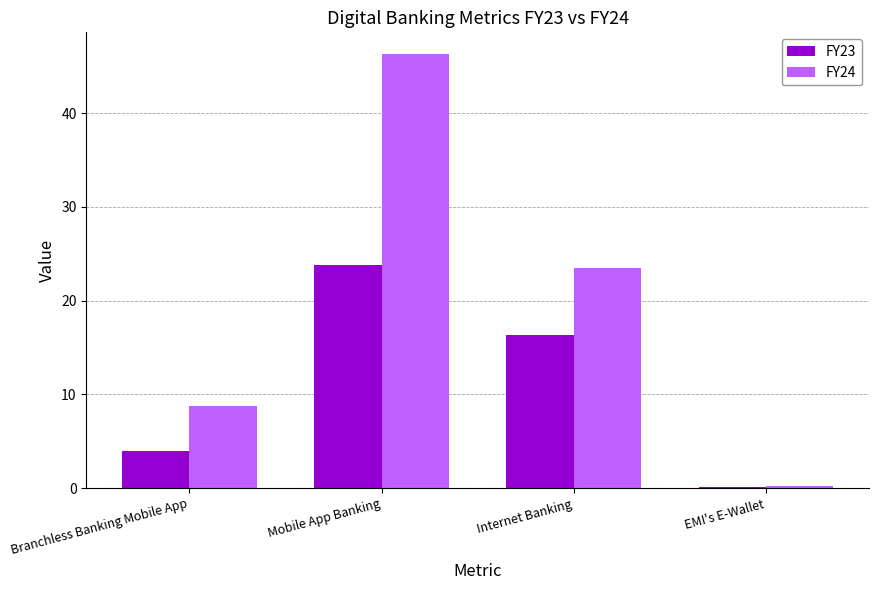

What is the sum of all FY24 values?

78.8